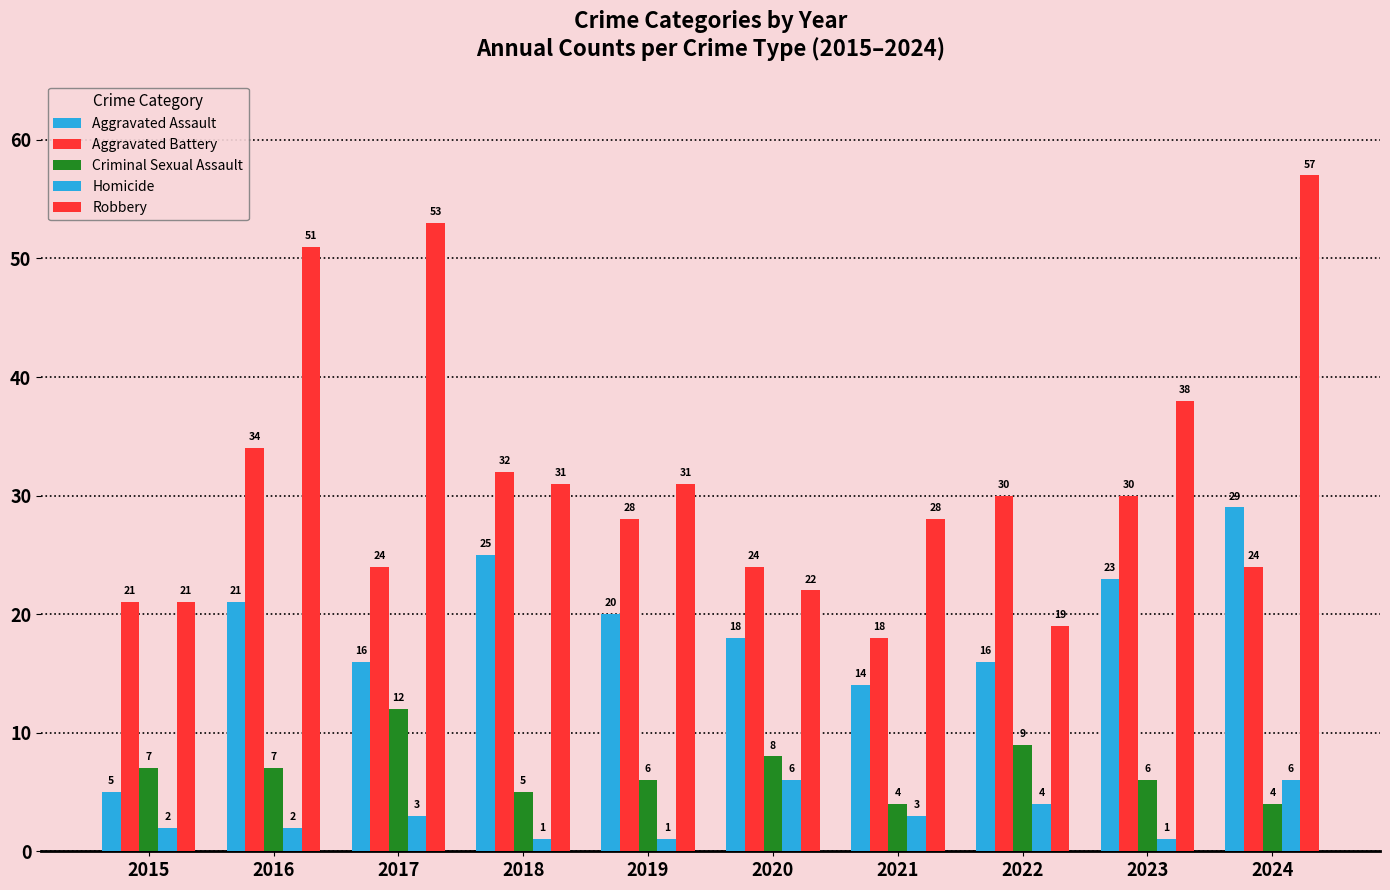

What is the difference between the maximum and second lowest values in the Criminal Sexual Assault series?

8